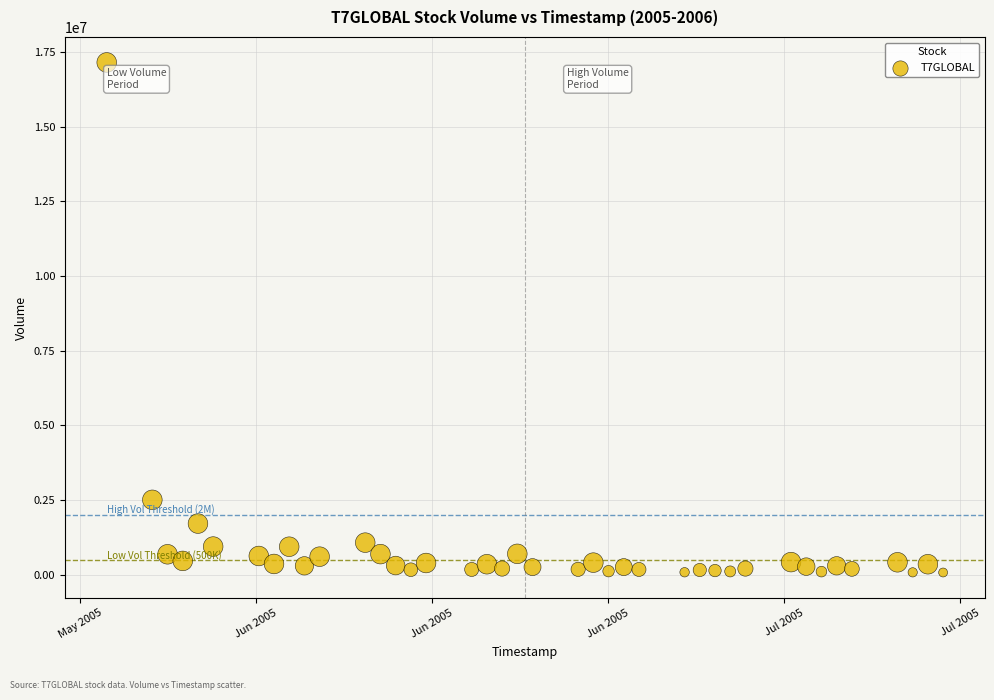

What Y value in the scatter plot is closest to 8607548?

2502249